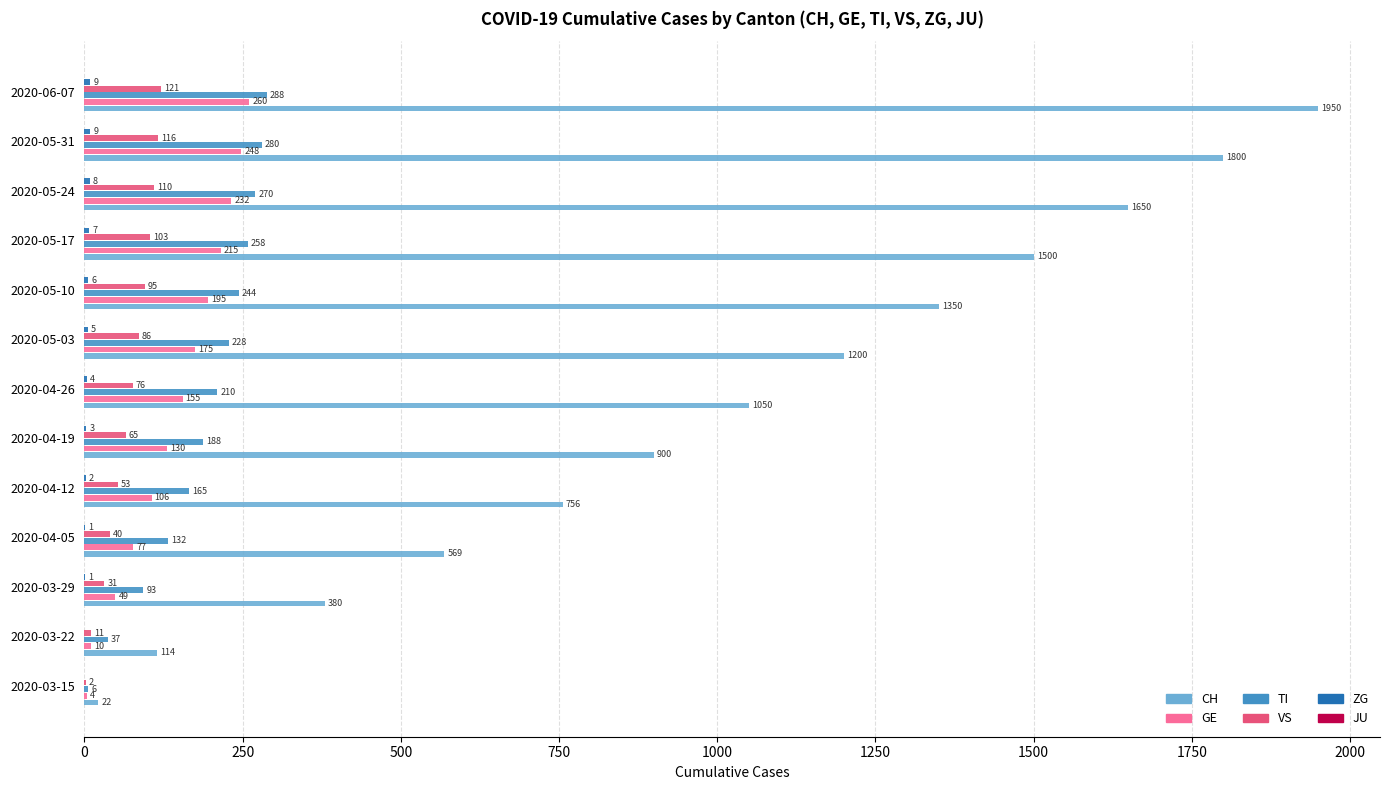

Between 2020-03-29 and 2020-04-05, which series saw the biggest shift?

CH